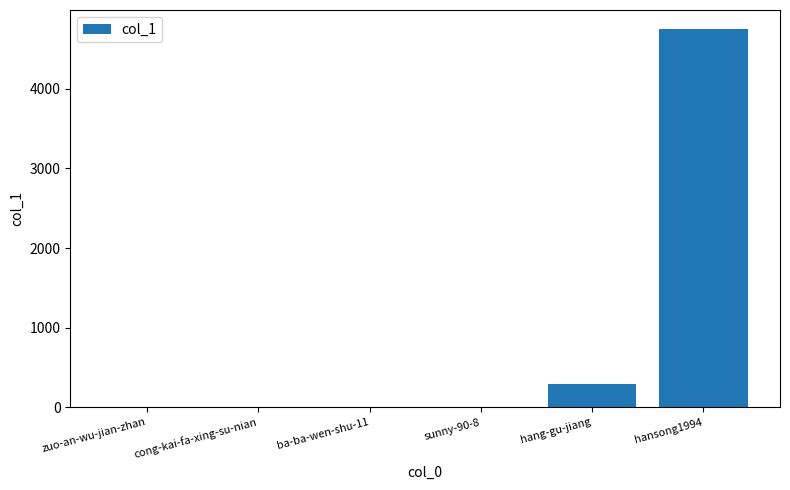

Is it true that the value at sunny-90-8 is 0?

True